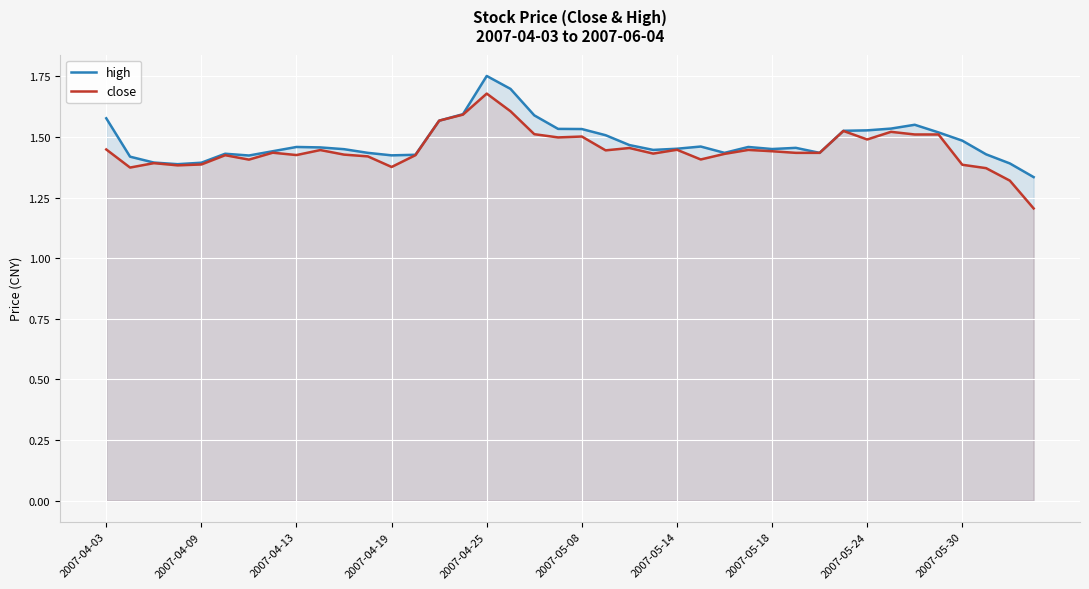

Reading left to right, what are all the values shown in this chart?

high: 1.6	1.4	1.4	1.4	1.4	1.4	1.4	1.4	1.5	1.5	1.4	1.4	1.4	1.4	1.6	1.6	1.8	1.7	1.6	1.5	1.5	1.5	1.5	1.4	1.5	1.5	1.4	1.5	1.5	1.5	1.4	1.5	1.5	1.5	1.6	1.5	1.5	1.4	1.4	1.3
close: 1.4	1.4	1.4	1.4	1.4	1.4	1.4	1.4	1.4	1.4	1.4	1.4	1.4	1.4	1.6	1.6	1.7	1.6	1.5	1.5	1.5	1.4	1.5	1.4	1.4	1.4	1.4	1.4	1.4	1.4	1.4	1.5	1.5	1.5	1.5	1.5	1.4	1.4	1.3	1.2